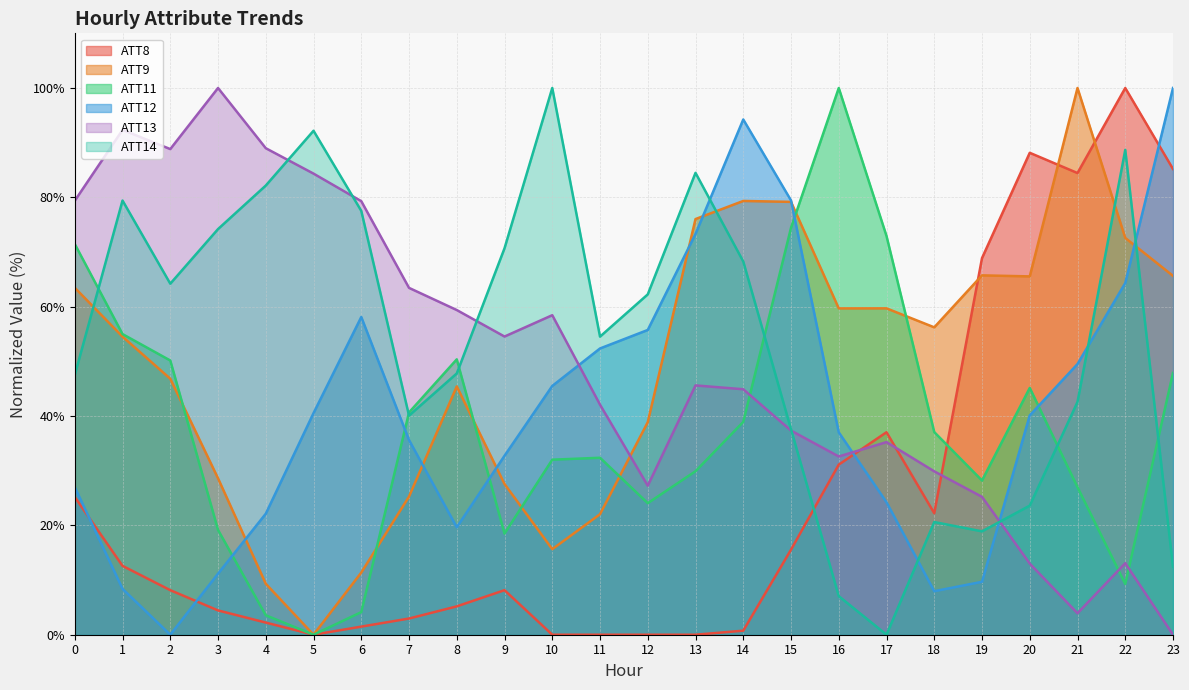

Which has a higher value, 19 or 15?

19